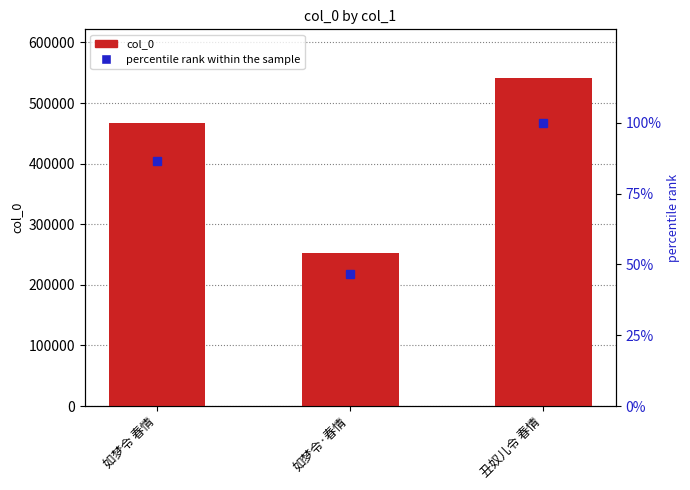

What is the highest value of the col_0 series?

540508.0